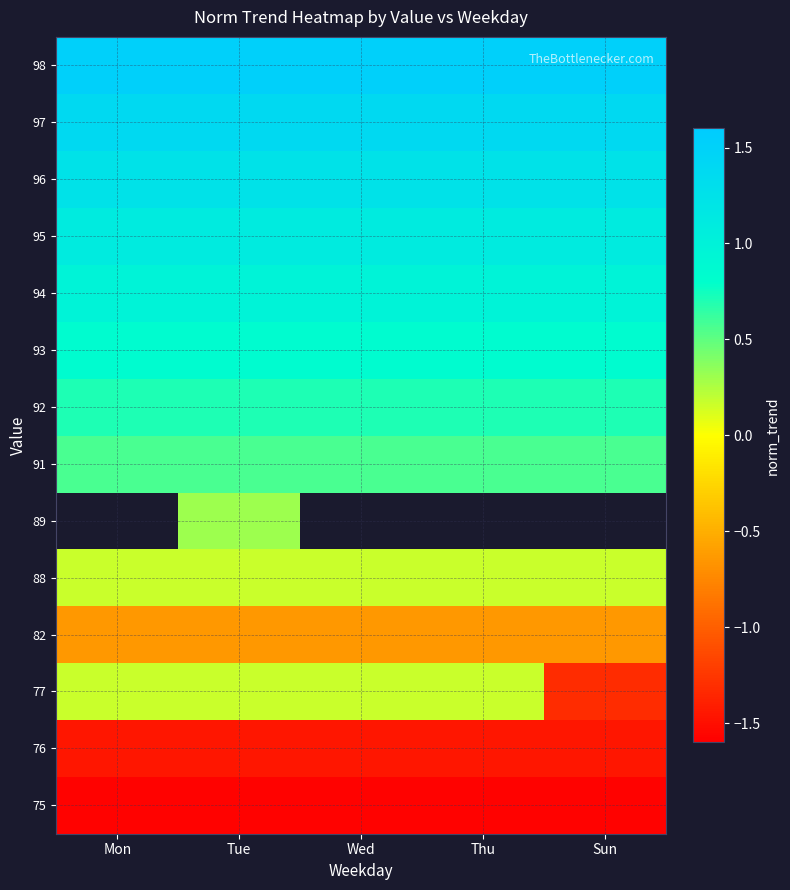

Which has a higher value, Mon or Wed?

Mon